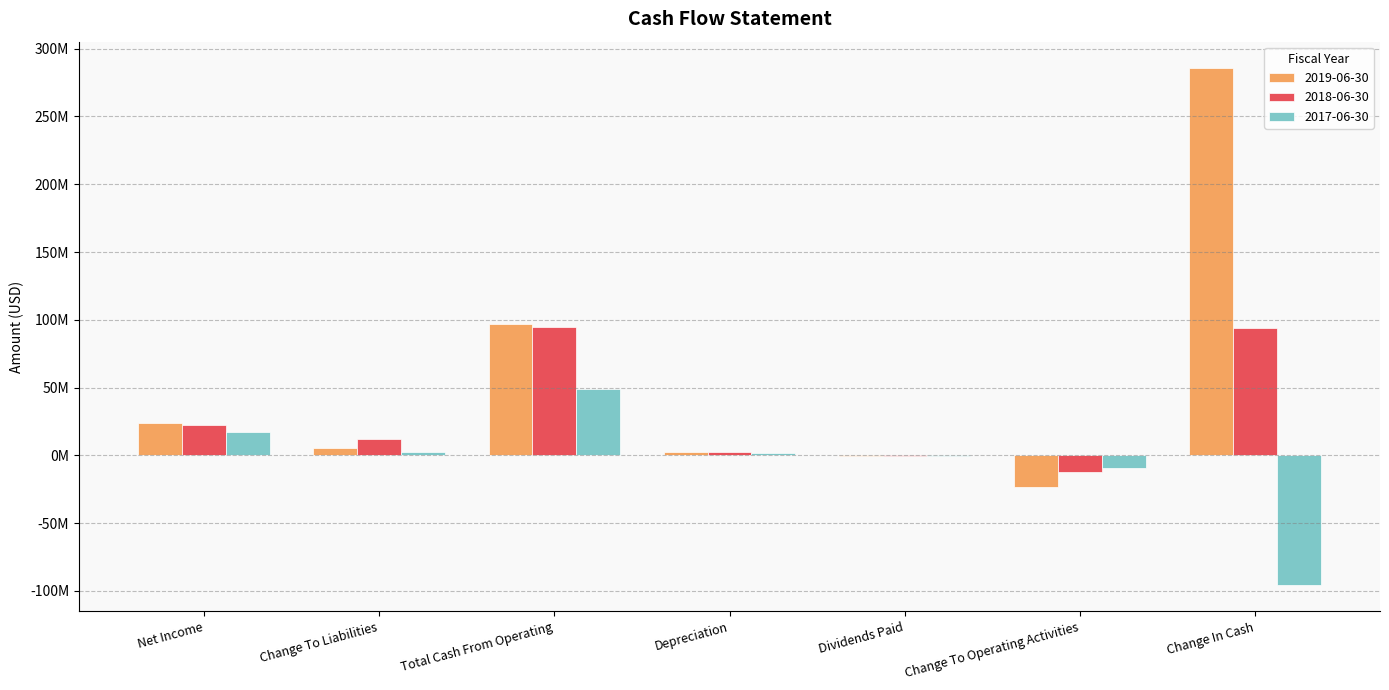

What are all the series names shown in the legend?

2019-06-30, 2018-06-30, 2017-06-30